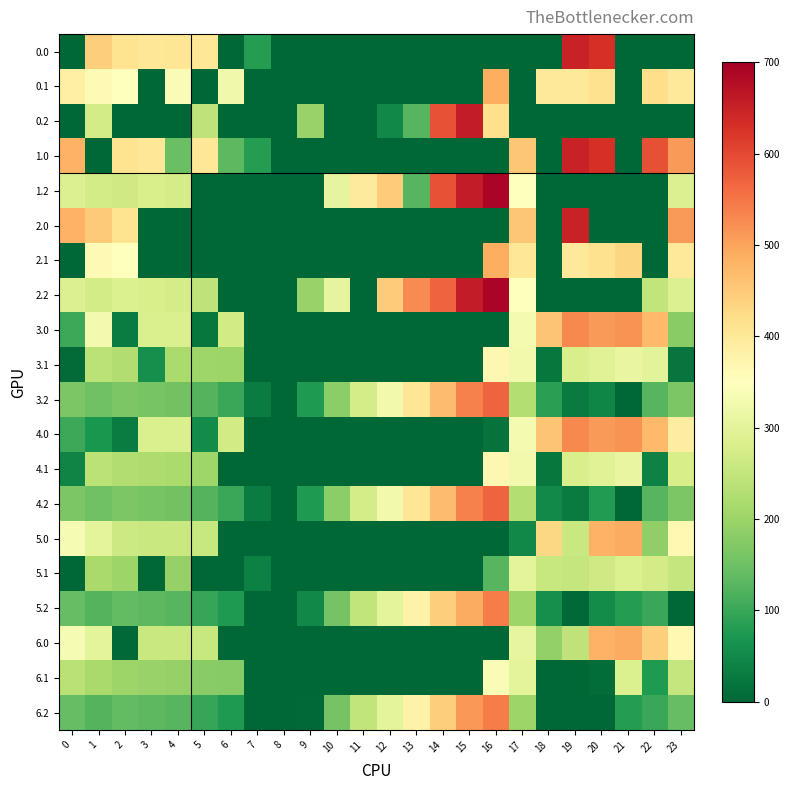

Reading left to right, transcribe all the data shown in this chart.

0.0: 0=0.0	1=443.6	2=410.3	3=404.4	4=404.9	5=402.0	6=0.0	7=81.1	8=0.0	9=0.0	10=0.0	11=0.0	12=0.0	13=0.0	14=0.0	15=0.0	16=0.0	17=0.0	18=0.0	19=649.1	20=629.9	21=0.0	22=0.0	23=0.0
0.1: 0=384.6	1=361.1	2=347.9	3=0.0	4=339.6	5=0.0	6=322.9	7=0.0	8=0.0	9=0.0	10=0.0	11=0.0	12=0.0	13=0.0	14=0.0	15=0.0	16=487.9	17=0.0	18=401.5	19=400.1	20=414.5	21=0.0	22=419.9	23=399.4
0.2: 0=0.0	1=272.7	2=0.0	3=0.0	4=0.0	5=244.2	6=0.0	7=0.0	8=0.0	9=195.3	10=0.0	11=0.0	12=48.4	13=127.0	14=590.4	15=658.6	16=417.3	17=0.0	18=0.0	19=0.0	20=0.0	21=0.0	22=0.0	23=0.0
1.0: 0=482.0	1=0.0	2=410.3	3=404.4	4=146.9	5=402.0	6=131.7	7=81.0	8=0.0	9=0.0	10=0.0	11=0.0	12=0.0	13=0.0	14=0.0	15=0.0	16=0.0	17=454.0	18=0.0	19=649.1	20=629.9	21=0.0	22=592.3	23=511.3
1.2: 0=287.1	1=272.7	2=267.3	3=281.0	4=274.4	5=0.0	6=0.0	7=0.0	8=0.0	9=0.0	10=304.0	11=394.6	12=448.1	13=126.8	14=590.2	15=658.5	16=690.4	17=348.4	18=0.0	19=0.0	20=0.0	21=0.0	22=0.0	23=287.5
2.0: 0=482.0	1=449.5	2=410.3	3=0.0	4=0.0	5=2.0	6=0.0	7=0.0	8=0.0	9=0.0	10=0.0	11=0.0	12=0.0	13=0.0	14=0.0	15=0.0	16=0.0	17=454.0	18=0.0	19=649.1	20=0.0	21=0.0	22=0.0	23=511.3
2.1: 0=0.0	1=361.1	2=347.9	3=0.0	4=0.0	5=0.0	6=0.0	7=0.0	8=0.0	9=0.0	10=0.0	11=0.0	12=0.0	13=0.0	14=0.0	15=0.0	16=487.7	17=402.2	18=0.0	19=400.1	20=414.5	21=432.4	22=0.0	23=399.4
2.2: 0=287.1	1=272.7	2=285.5	3=281.0	4=274.4	5=244.2	6=0.0	7=0.0	8=0.0	9=195.1	10=304.0	11=0.0	12=448.1	13=526.8	14=569.0	15=658.5	16=690.4	17=348.4	18=0.0	19=0.0	20=0.0	21=0.0	22=247.4	23=287.5
3.0: 0=103.0	1=328.5	2=31.3	3=283.4	4=283.9	5=23.0	6=268.6	7=0.0	8=0.0	9=0.0	10=0.0	11=0.0	12=0.0	13=0.0	14=0.0	15=0.0	16=0.0	17=333.0	18=457.8	19=528.1	20=508.9	21=517.4	22=471.3	23=180.3
3.1: 0=5.6	1=240.1	2=226.9	3=57.5	4=218.6	5=203.8	6=201.9	7=0.0	8=0.0	9=0.0	10=0.0	11=0.0	12=0.0	13=0.0	14=0.0	15=0.0	16=366.7	17=327.8	18=22.5	19=279.1	20=293.5	21=311.4	22=298.9	23=20.4
3.2: 0=166.1	1=151.7	2=164.5	3=160.0	4=153.4	5=123.2	6=100.6	7=31.4	8=0.0	9=74.1	10=183.0	11=273.6	12=327.1	13=405.8	14=469.2	15=537.5	16=569.4	17=227.4	18=85.6	19=29.9	20=43.8	21=0.0	22=126.4	23=166.5
4.0: 0=103.0	1=70.5	2=31.3	3=283.4	4=283.9	5=53.7	6=268.6	7=0.0	8=0.0	9=0.0	10=0.0	11=0.0	12=0.0	13=0.0	14=0.0	15=0.0	16=17.2	17=333.0	18=457.8	19=528.1	20=508.9	21=517.4	22=471.3	23=390.3
4.1: 0=43.3	1=240.1	2=226.9	3=221.7	4=218.6	5=203.8	6=0.0	7=0.0	8=0.0	9=0.0	10=0.0	11=0.0	12=0.0	13=0.0	14=0.0	15=0.0	16=366.7	17=327.8	18=22.5	19=279.1	20=293.5	21=311.4	22=40.9	23=278.4
4.2: 0=166.1	1=151.7	2=164.5	3=160.0	4=153.4	5=123.2	6=100.6	7=31.4	8=0.0	9=74.1	10=183.0	11=273.6	12=327.1	13=405.8	14=469.2	15=537.5	16=569.4	17=227.4	18=51.2	19=29.9	20=78.2	21=0.0	22=126.4	23=166.5
5.0: 0=335.0	1=302.5	2=263.3	3=257.4	4=257.9	5=255.0	6=0.0	7=0.0	8=0.0	9=0.0	10=0.0	11=0.0	12=0.0	13=0.0	14=0.0	15=0.0	16=0.0	17=49.0	18=431.8	19=259.5	20=482.9	21=491.4	22=187.3	23=364.3
5.1: 0=0.0	1=214.1	2=200.9	3=0.0	4=192.6	5=0.0	6=0.0	7=37.1	8=0.0	9=0.0	10=0.0	11=0.0	12=0.0	13=0.0	14=0.0	15=0.0	16=126.4	17=301.8	18=254.5	19=253.2	20=267.5	21=285.4	22=272.9	23=252.4
5.2: 0=140.1	1=125.7	2=138.5	3=134.0	4=127.4	5=97.2	6=74.6	7=0.0	8=0.0	9=48.1	10=157.0	11=247.6	12=301.1	13=379.8	14=443.2	15=492.2	16=543.4	17=201.4	18=59.6	19=3.9	20=52.2	21=79.4	22=100.4	23=0.0
6.0: 0=335.0	1=302.5	2=5.3	3=257.4	4=257.9	5=255.0	6=0.0	7=0.0	8=0.0	9=0.0	10=0.0	11=0.0	12=0.0	13=0.0	14=0.0	15=0.0	16=0.0	17=307.0	18=189.2	19=244.1	20=482.9	21=491.4	22=445.3	23=364.3
6.1: 0=237.6	1=214.1	2=200.9	3=195.7	4=192.6	5=177.8	6=175.9	7=0.0	8=0.0	9=0.0	10=0.0	11=0.0	12=0.0	13=0.0	14=0.0	15=0.0	16=340.7	17=301.8	18=0.0	19=0.0	20=9.5	21=285.4	22=74.3	23=252.4
6.2: 0=140.1	1=125.7	2=138.5	3=134.0	4=127.4	5=97.2	6=74.6	7=0.0	8=0.0	9=4.0	10=157.0	11=247.6	12=301.1	13=379.8	14=443.2	15=511.5	16=543.4	17=201.4	18=0.0	19=0.0	20=0.0	21=79.4	22=100.4	23=140.5